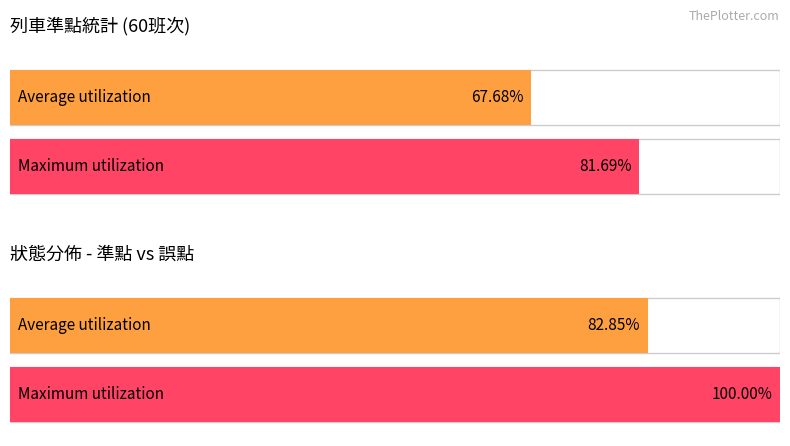

How many groups of bars are there?

2